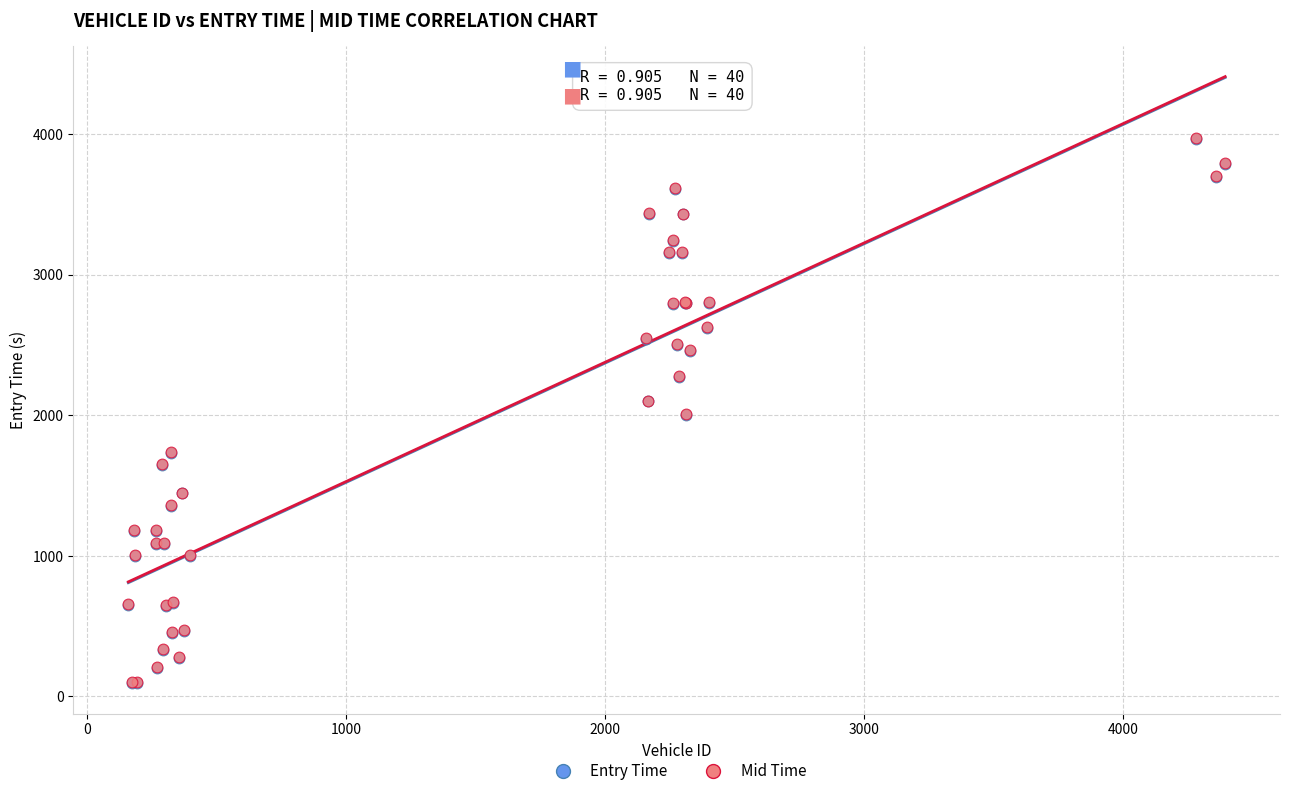

What are all the series names shown in the legend?

Entry Time, Mid Time